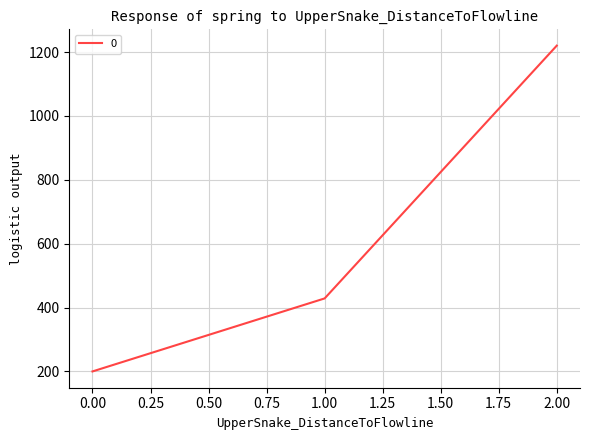

Where is the data nearest to the value 710?

1.00